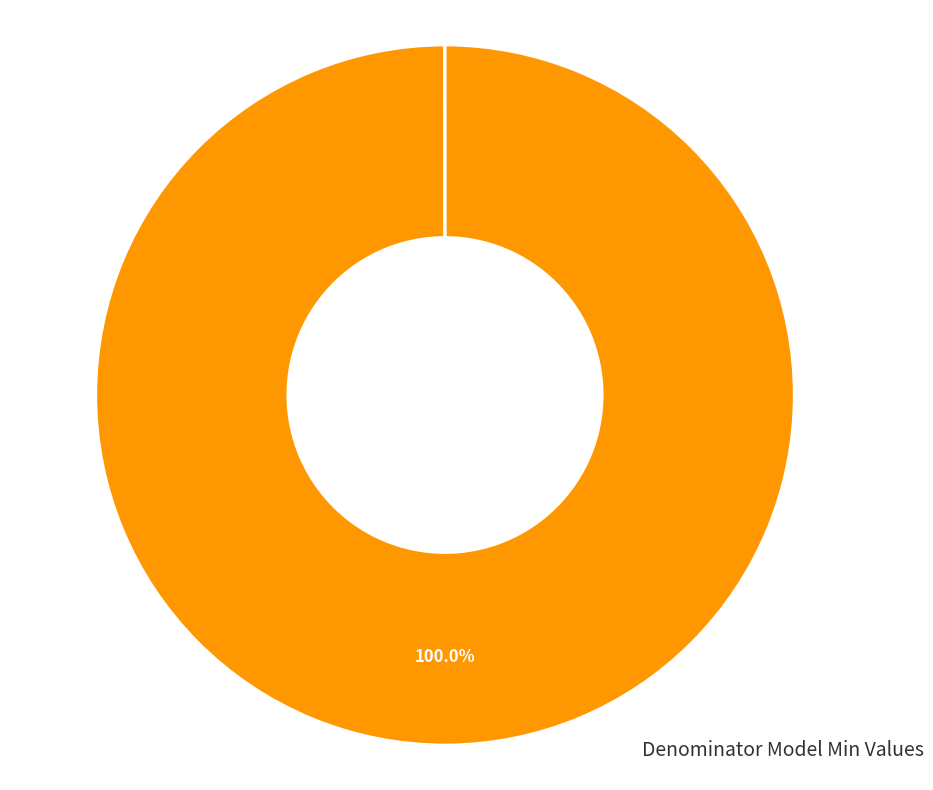

Is there any slice that represents more than half of the pie?

Yes